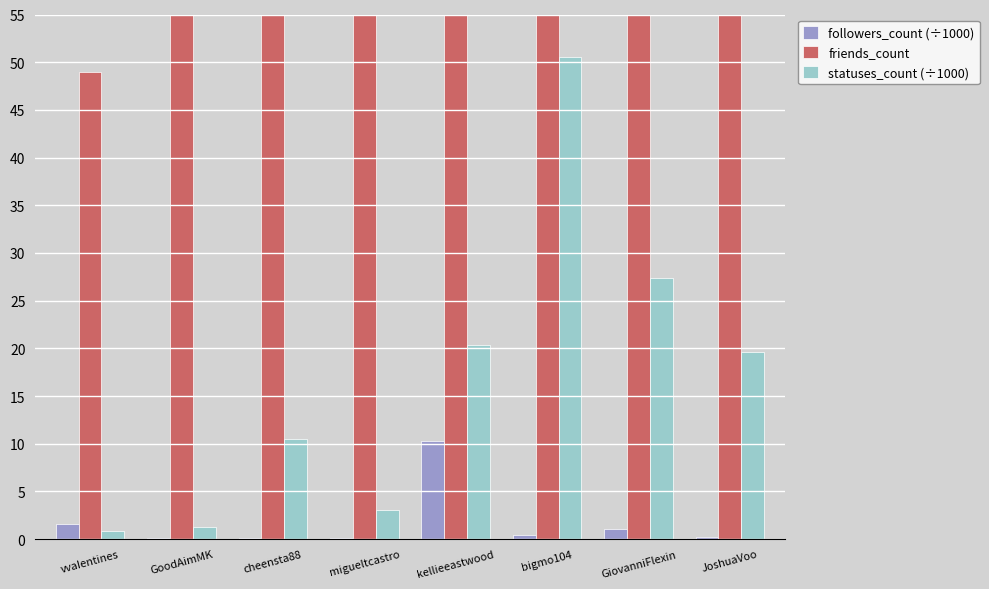

What are all the series names shown in the legend?

followers_count (÷1000), friends_count, statuses_count (÷1000)